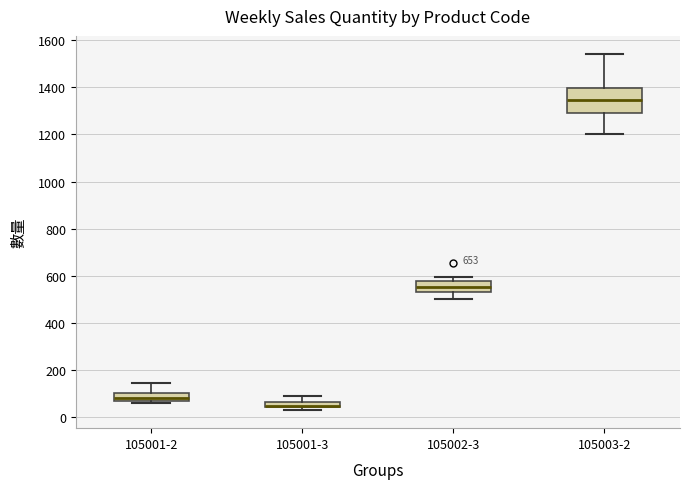

Which box is the tallest, from its lower edge to its upper edge?

105003-2